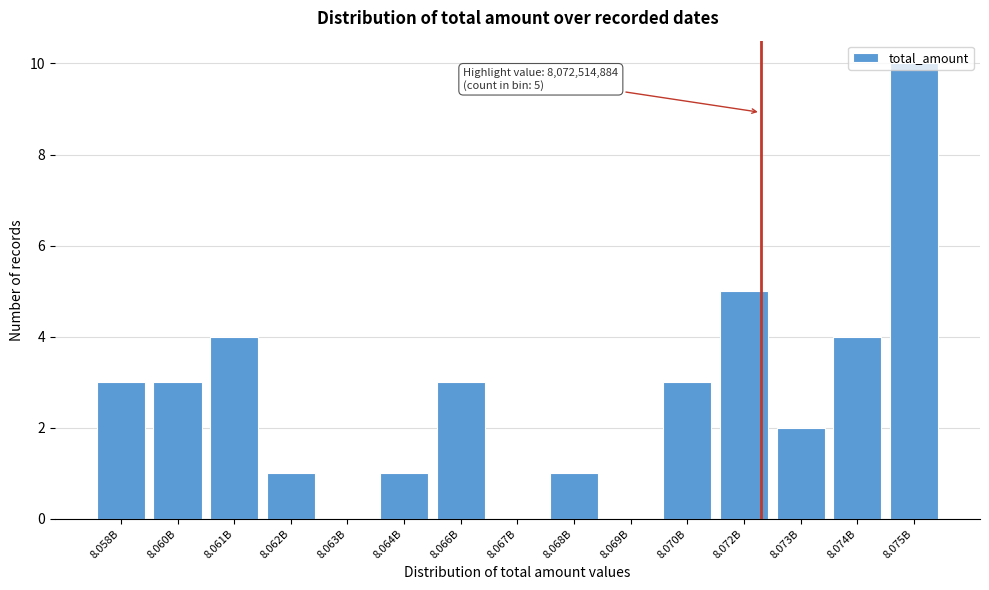

What is the sum of the values at 8.064B and 8.074B?

5